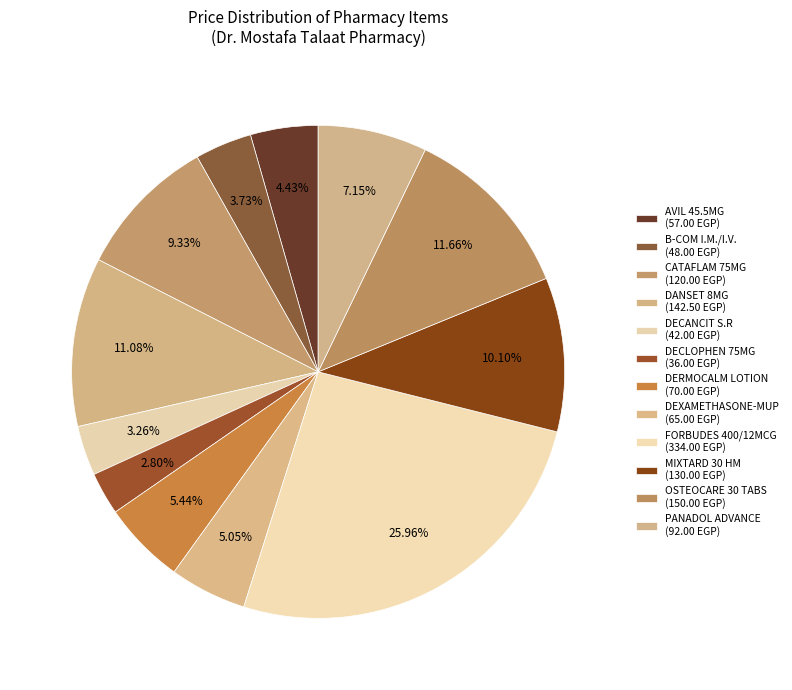

How many slices are in this pie chart?

12